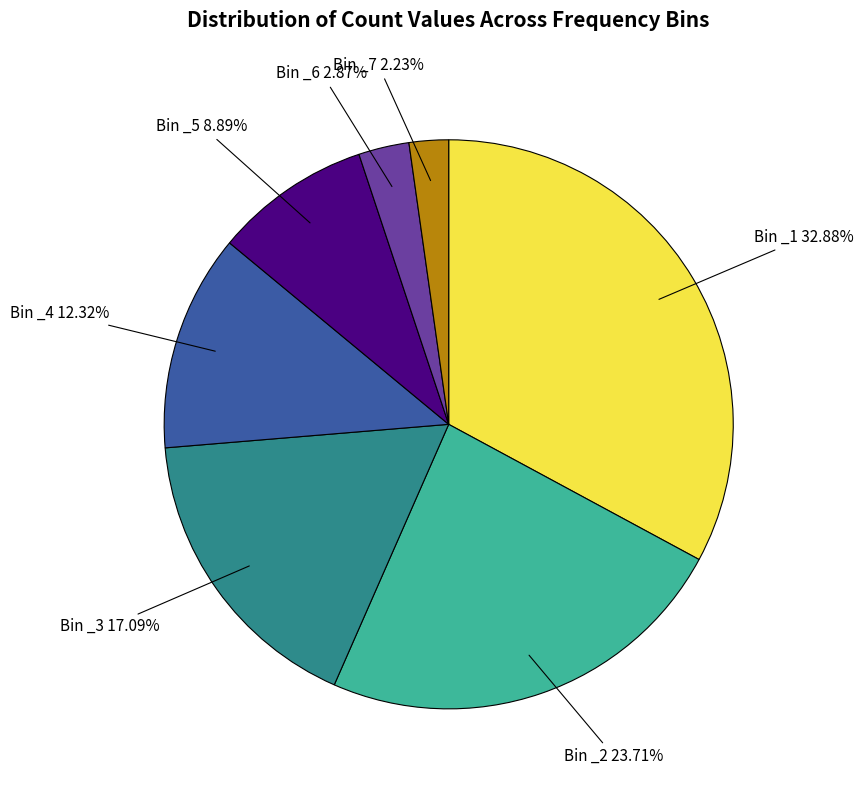

Approximately how many times larger is the value at Bin _3 17.09% compared to Bin _1 32.88%?

0.5